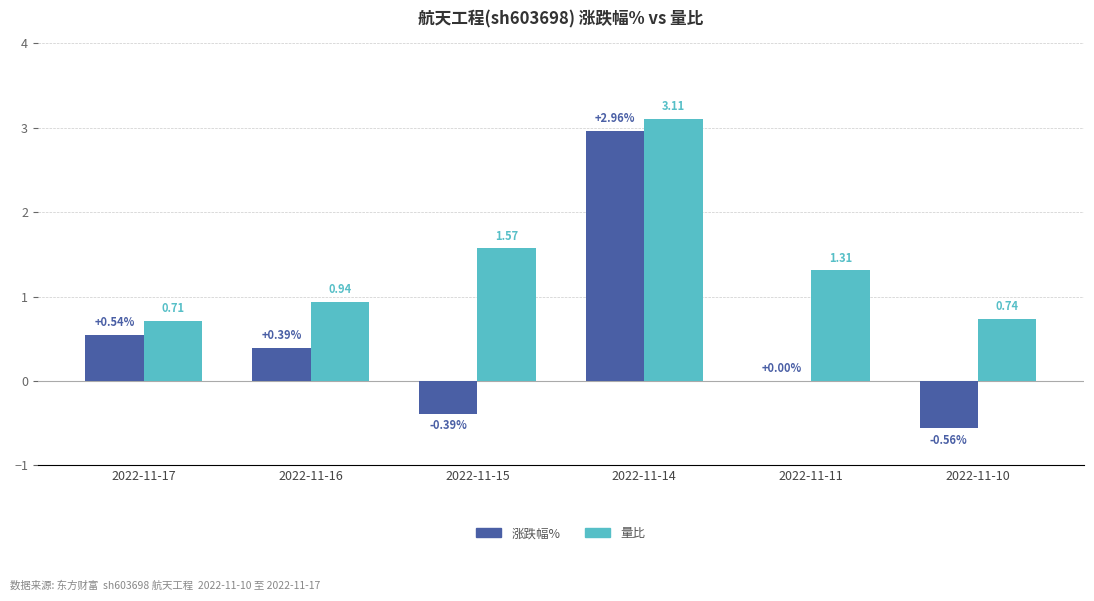

What is the total value across all series at 2022-11-14?

6.1